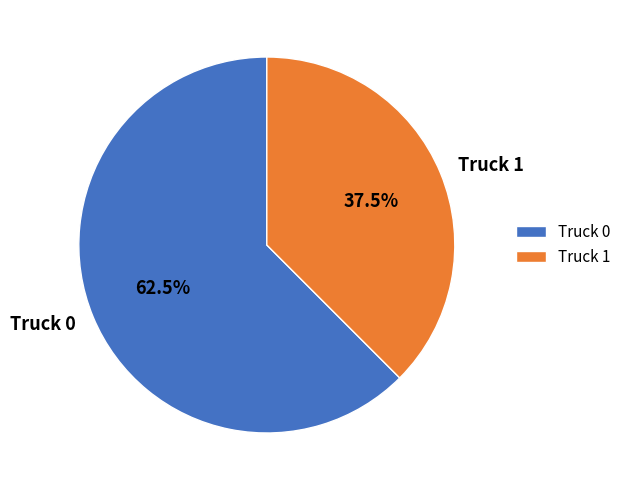

Rank the categories by value from highest to lowest.

Truck 0, Truck 1